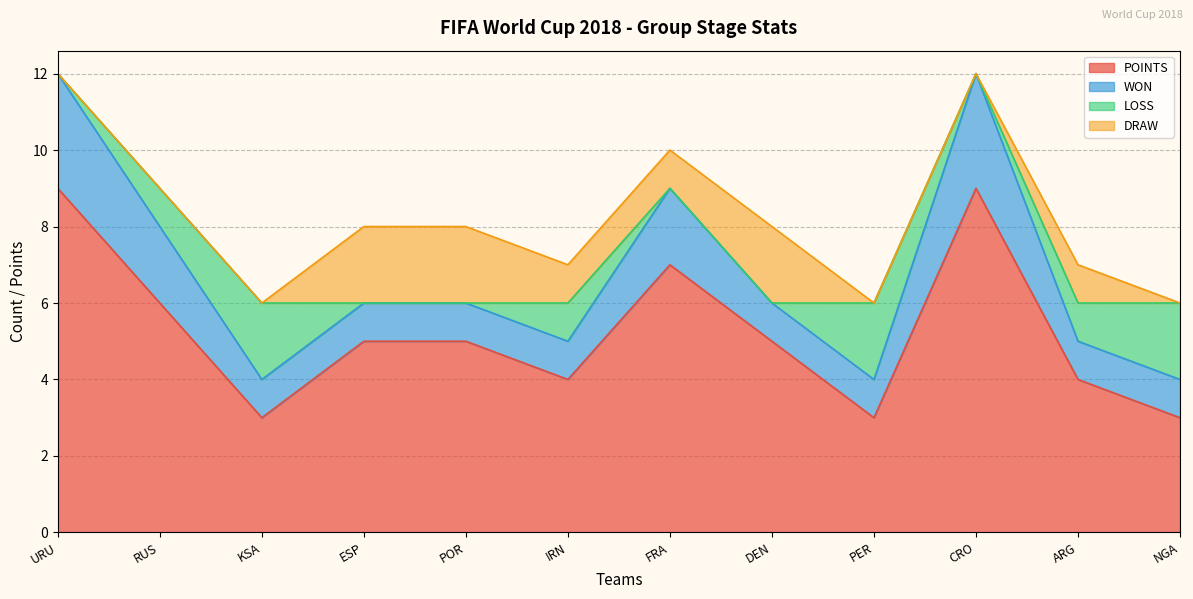

What is the spread (max minus min) of values at NGA?

3